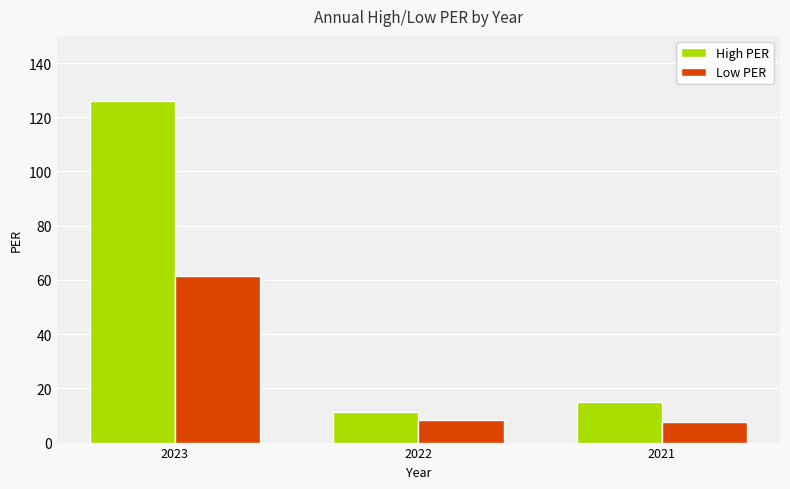

Rank the series at 2022 from highest to lowest value.

High PER, Low PER